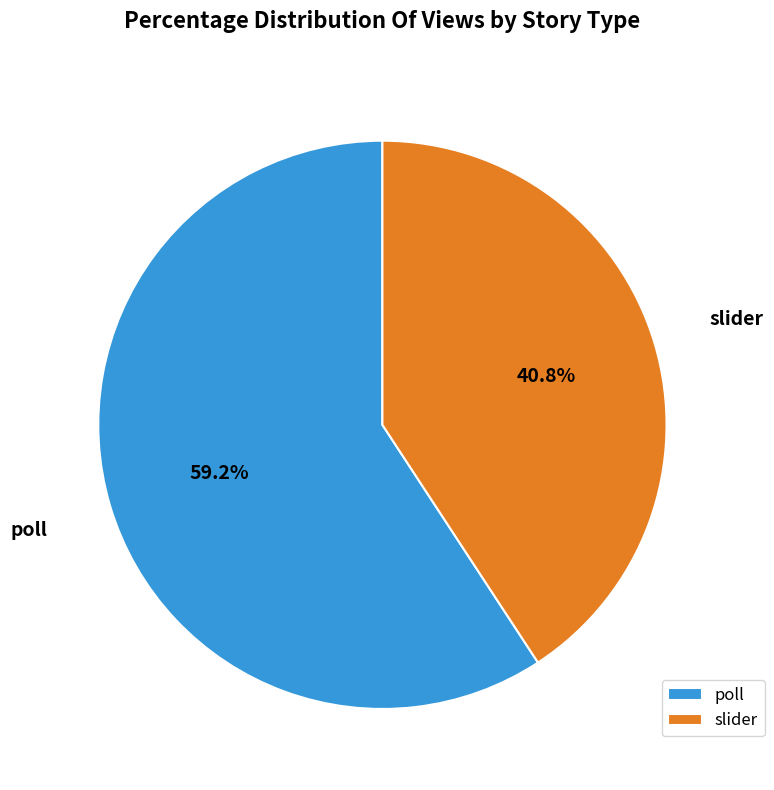

What is the total percentage of slider and poll?

100.0%